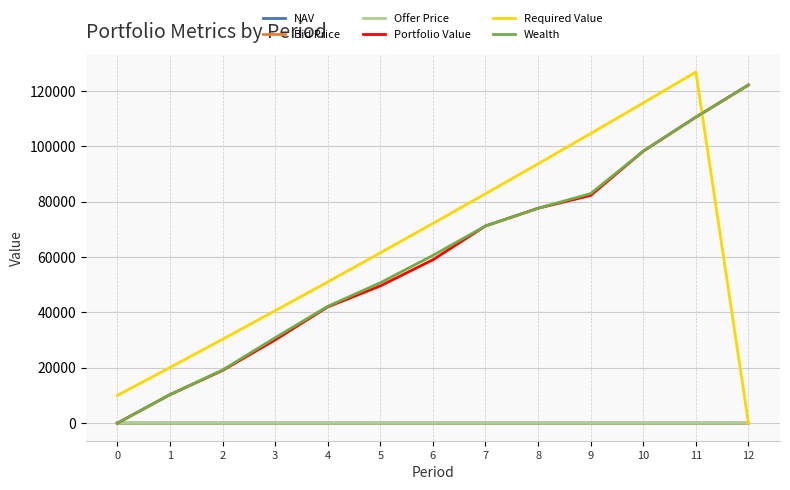

What is the sum of all Portfolio Value values?

772007.9